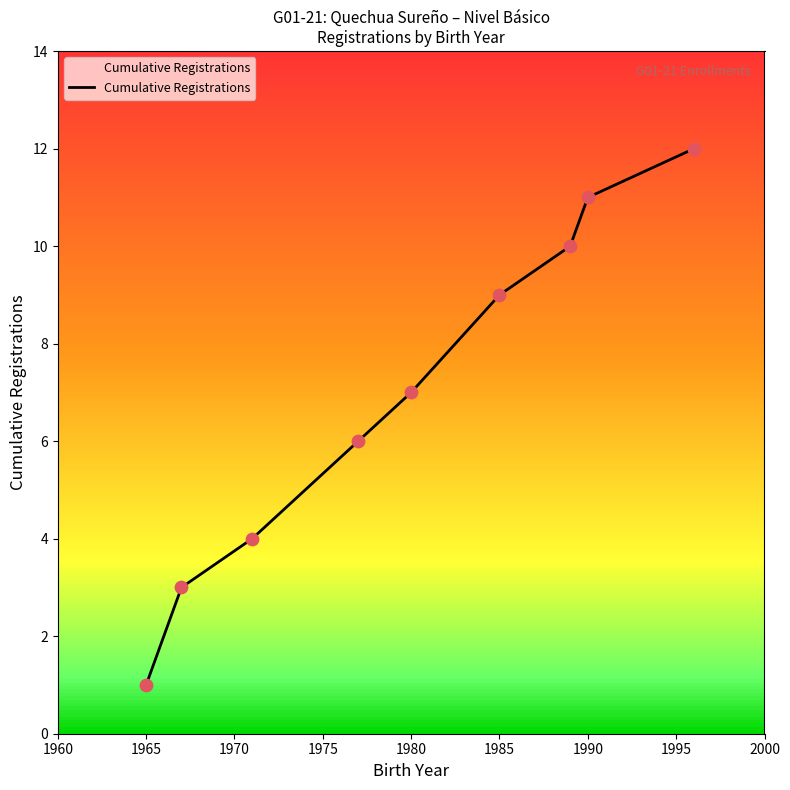

What is the greatest value displayed?

12